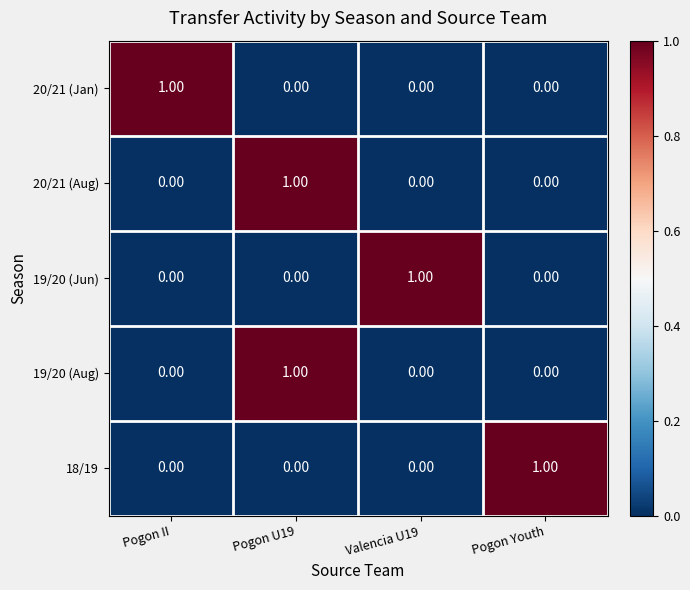

Which category has the highest value in the 18/19 series?

Pogon Youth